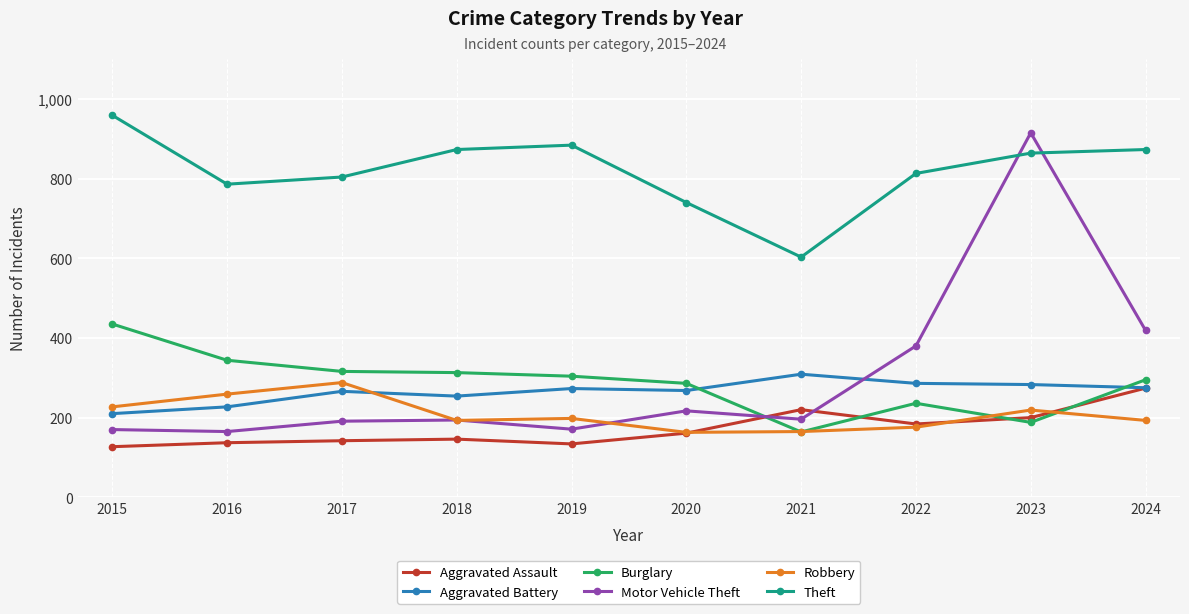

How many lines are shown in the chart?

6